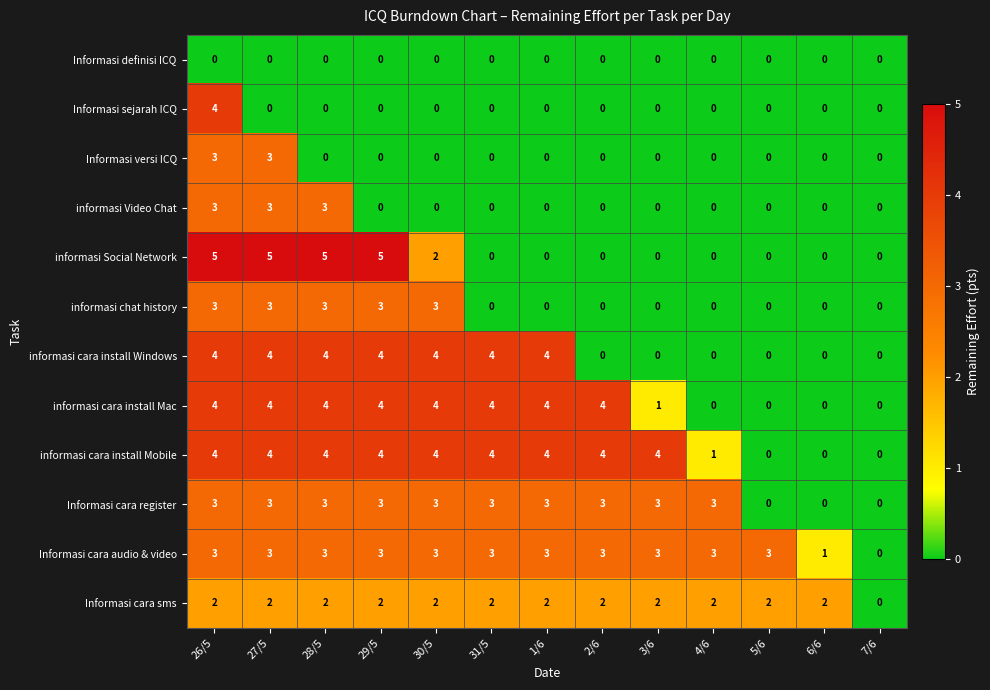

How many Informasi versi ICQ values are between 0 and 1?

11